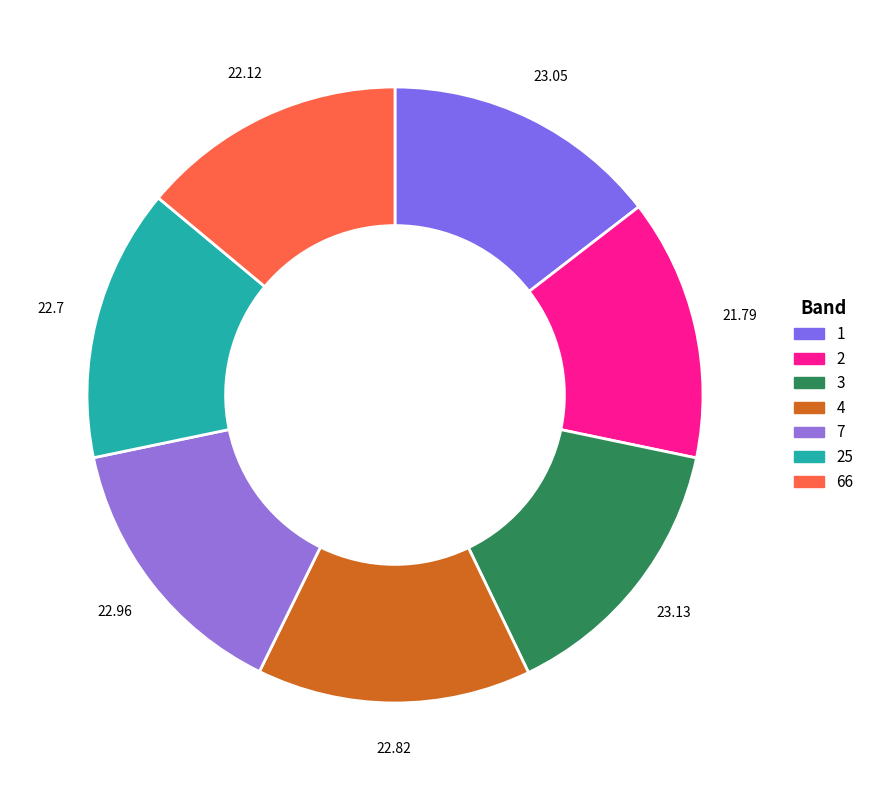

Rank the categories by value from highest to lowest.

3, 1, 7, 4, 25, 66, 2